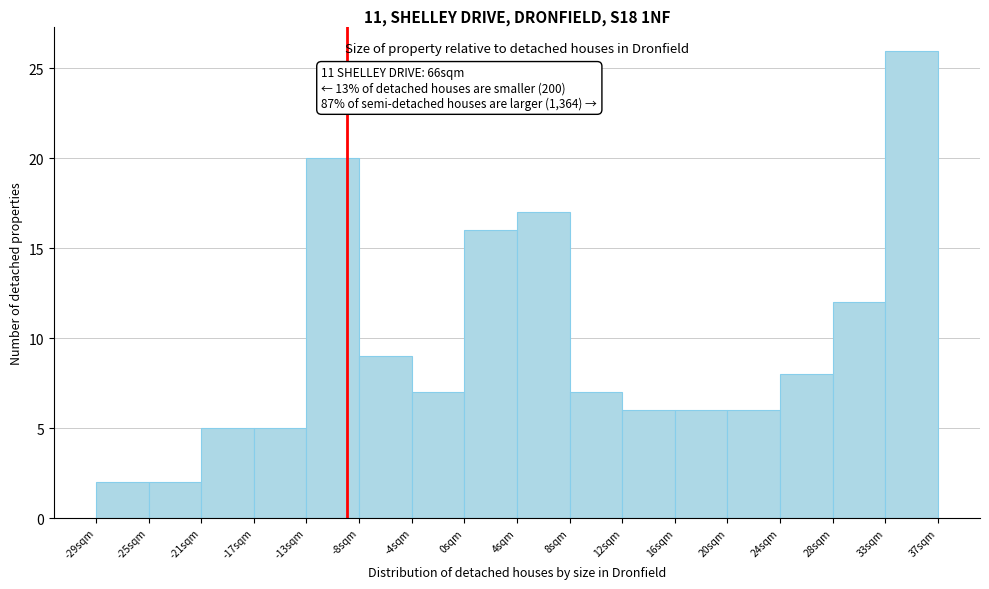

Over which range of the x-axis is the bar tallest?

32.5 to 36.5